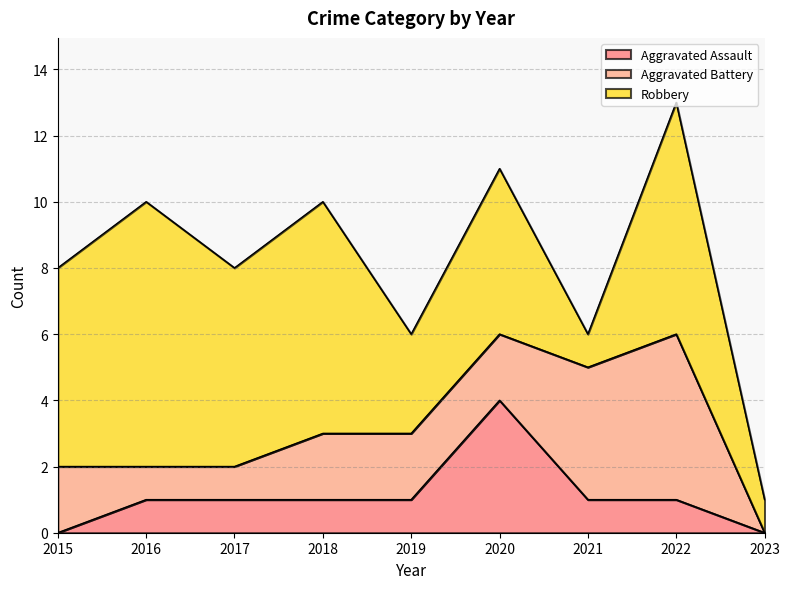

Reading right to left, transcribe all the data shown in this chart.

Aggravated Assault: 2023=0	2022=1	2021=1	2020=4	2019=1	2018=1	2017=1	2016=1	2015=0
Aggravated Battery: 2023=0	2022=5	2021=4	2020=2	2019=2	2018=2	2017=1	2016=1	2015=2
Robbery: 2023=1	2022=7	2021=1	2020=5	2019=3	2018=7	2017=6	2016=8	2015=6